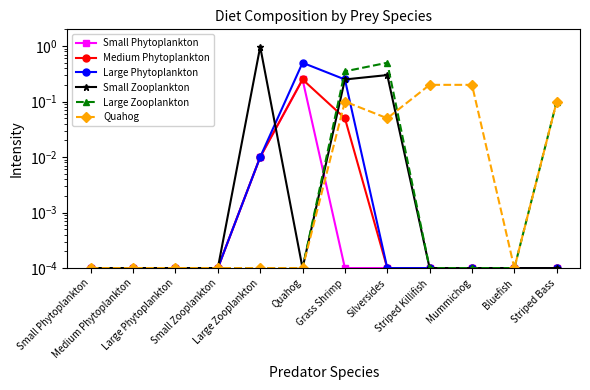

Reading left to right, extract all data points from this chart.

Small Phytoplankton: Small Phytoplankton=0.0	Medium Phytoplankton=0.0	Large Phytoplankton=0.0	Small Zooplankton=0.0	Large Zooplankton=0.0	Quahog=0.2	Grass Shrimp=0.0	Silversides=0.0	Striped Killifish=0.0	Mummichog=0.0	Bluefish=0.0	Striped Bass=0.0
Medium Phytoplankton: Small Phytoplankton=0.0	Medium Phytoplankton=0.0	Large Phytoplankton=0.0	Small Zooplankton=0.0	Large Zooplankton=0.0	Quahog=0.2	Grass Shrimp=0.1	Silversides=0.0	Striped Killifish=0.0	Mummichog=0.0	Bluefish=0.0	Striped Bass=0.0
Large Phytoplankton: Small Phytoplankton=0.0	Medium Phytoplankton=0.0	Large Phytoplankton=0.0	Small Zooplankton=0.0	Large Zooplankton=0.0	Quahog=0.5	Grass Shrimp=0.2	Silversides=0.0	Striped Killifish=0.0	Mummichog=0.0	Bluefish=0.0	Striped Bass=0.0
Small Zooplankton: Small Phytoplankton=0.0	Medium Phytoplankton=0.0	Large Phytoplankton=0.0	Small Zooplankton=0.0	Large Zooplankton=1.0	Quahog=0.0	Grass Shrimp=0.2	Silversides=0.3	Striped Killifish=0.0	Mummichog=0.0	Bluefish=0.0	Striped Bass=0.0
Large Zooplankton: Small Phytoplankton=0.0	Medium Phytoplankton=0.0	Large Phytoplankton=0.0	Small Zooplankton=0.0	Large Zooplankton=0.0	Quahog=0.0	Grass Shrimp=0.3	Silversides=0.5	Striped Killifish=0.0	Mummichog=0.0	Bluefish=0.0	Striped Bass=0.1
Quahog: Small Phytoplankton=0.0	Medium Phytoplankton=0.0	Large Phytoplankton=0.0	Small Zooplankton=0.0	Large Zooplankton=0.0	Quahog=0.0	Grass Shrimp=0.1	Silversides=0.1	Striped Killifish=0.2	Mummichog=0.2	Bluefish=0.0	Striped Bass=0.1